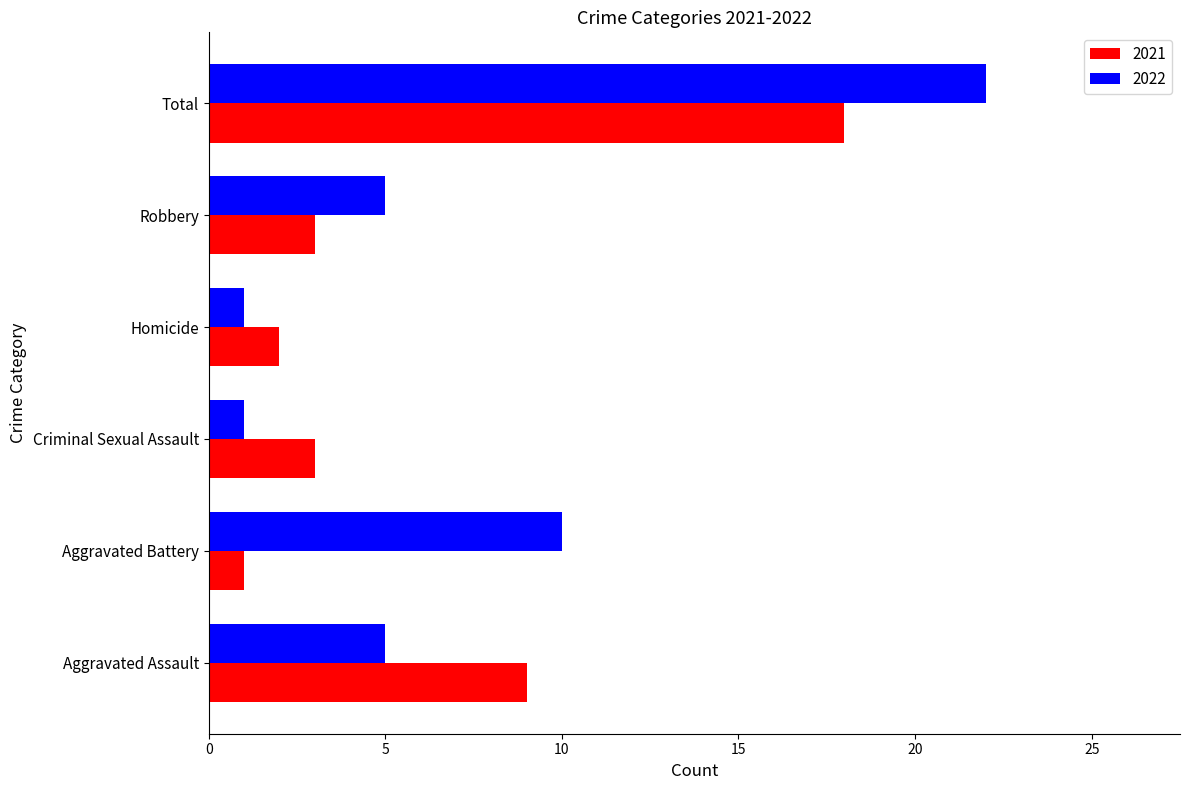

The value of 2022 at Criminal Sexual Assault is 1. True or false?

True